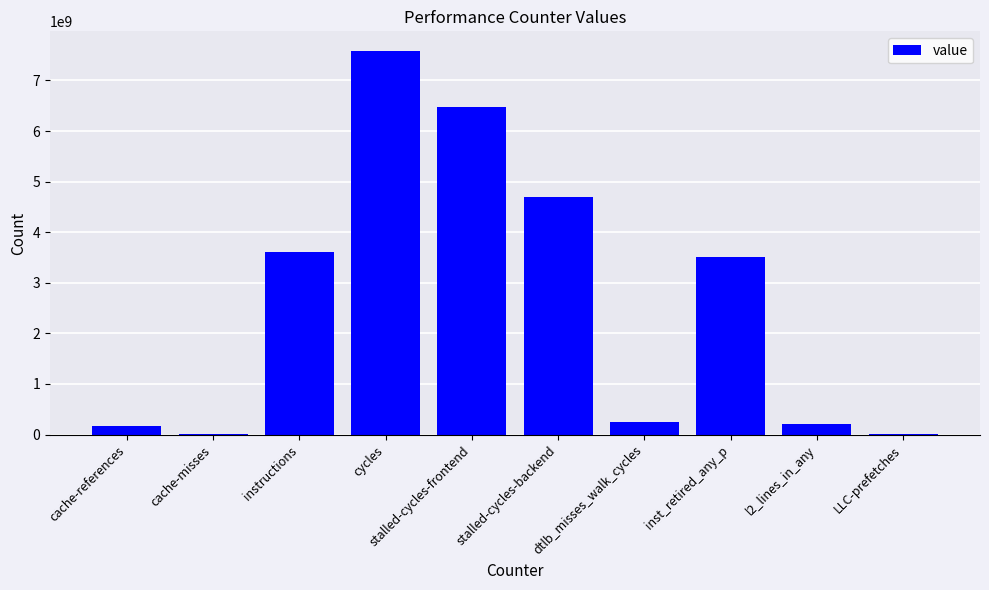

How many categories are shown in the chart?

10